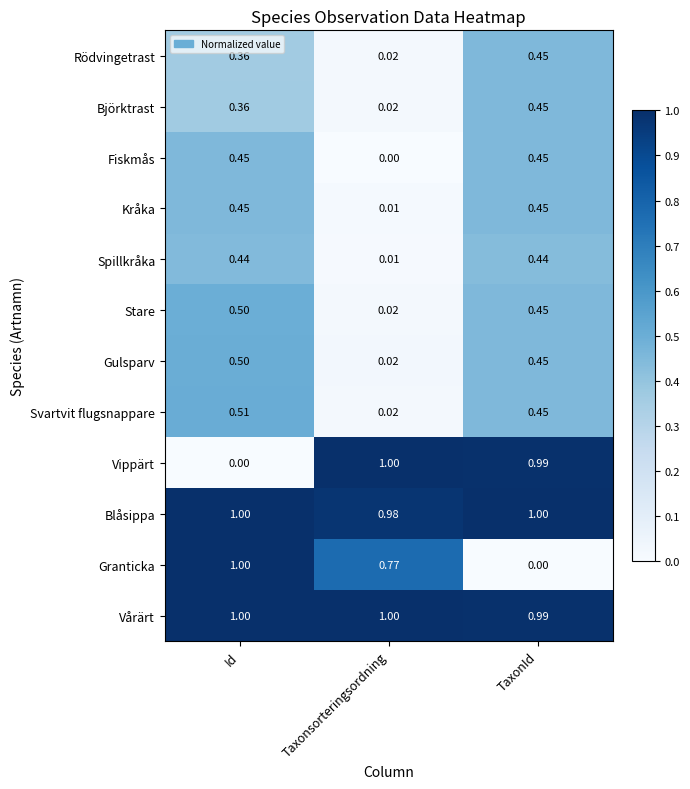

Rank the categories by Björktrast value from lowest to highest.

Taxonsorteringsordning, Id, TaxonId